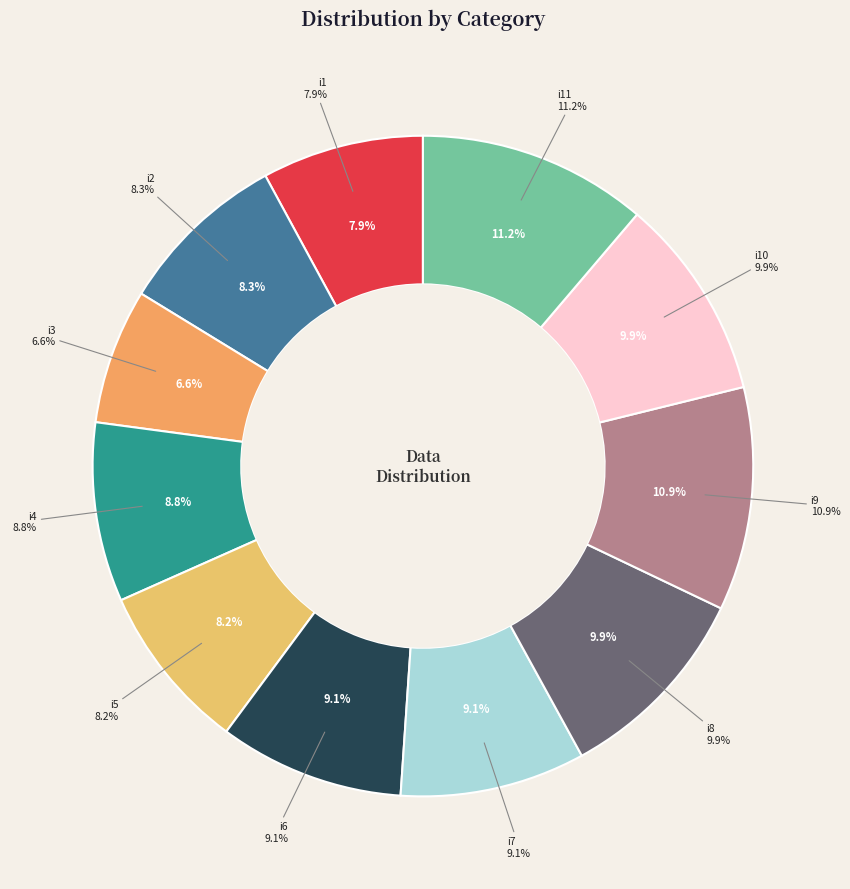

Count the number of slices in the pie.

11